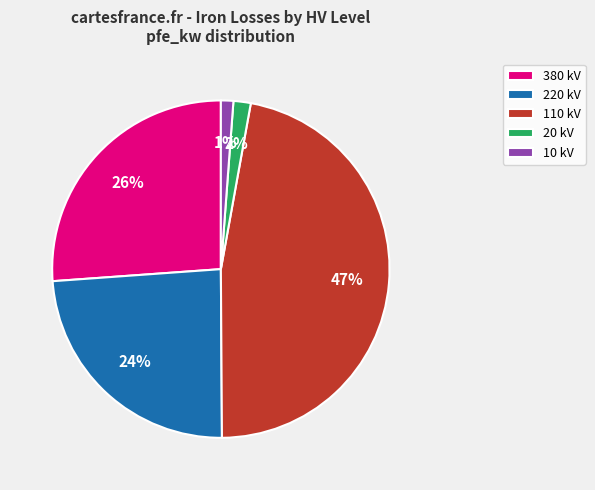

Between 10 kV and 380 kV, which is larger?

380 kV